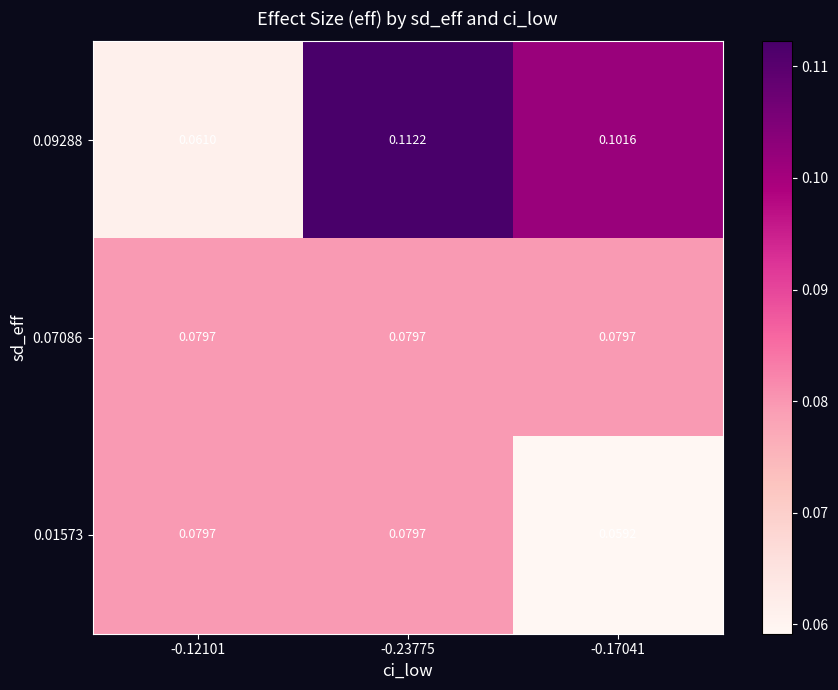

Which series changed the most between -0.23775 and -0.17041?

0.01573